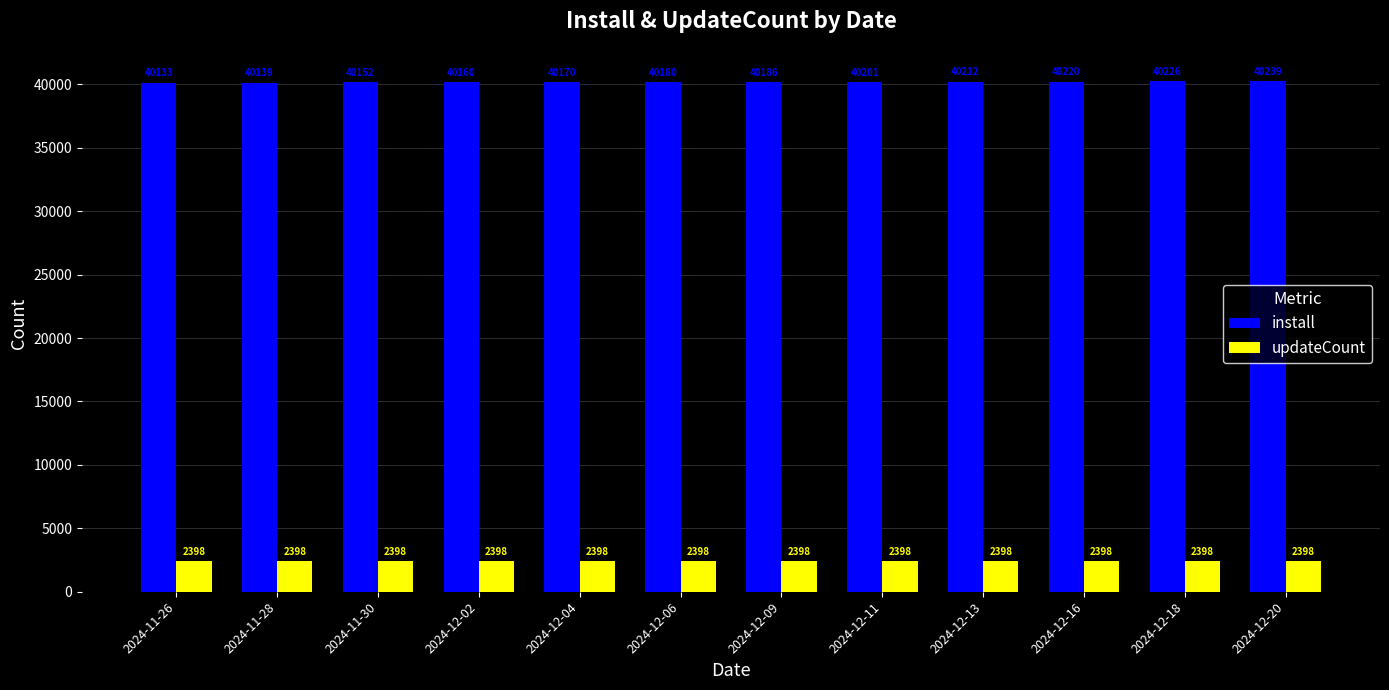

What is the sum of all install values?

482218